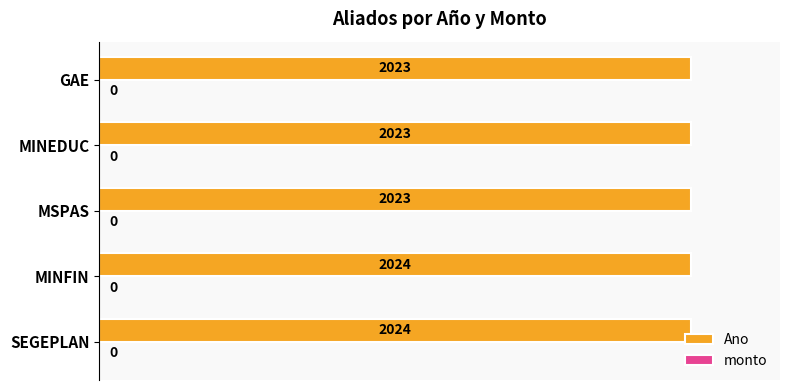

How many bars are there in total?

5